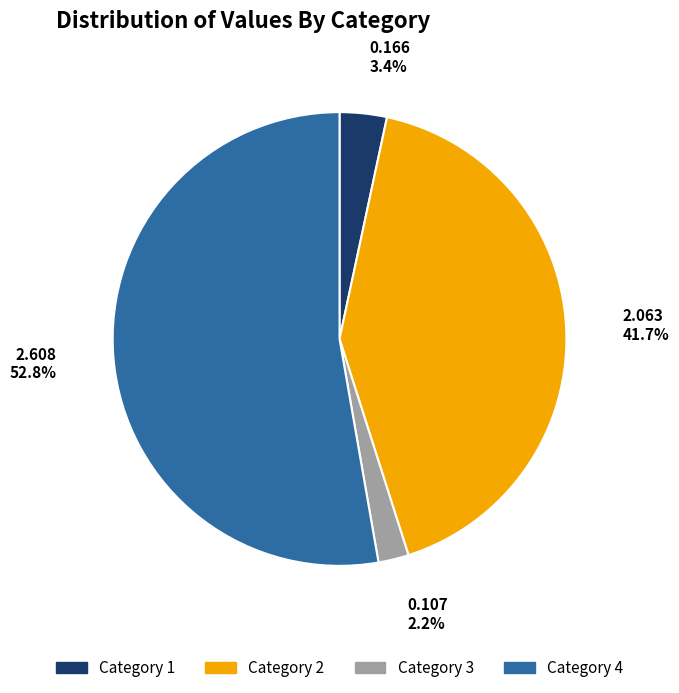

Is there a majority slice in this chart?

Yes